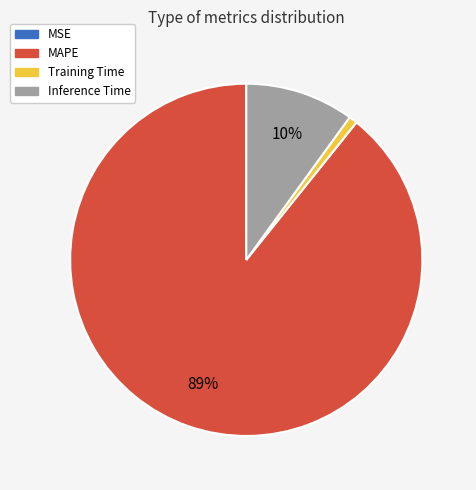

Which slice is the largest?

MAPE